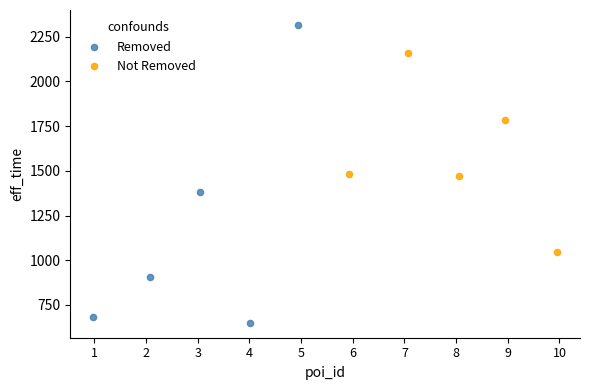

Which series contains the highest Y value?

Removed